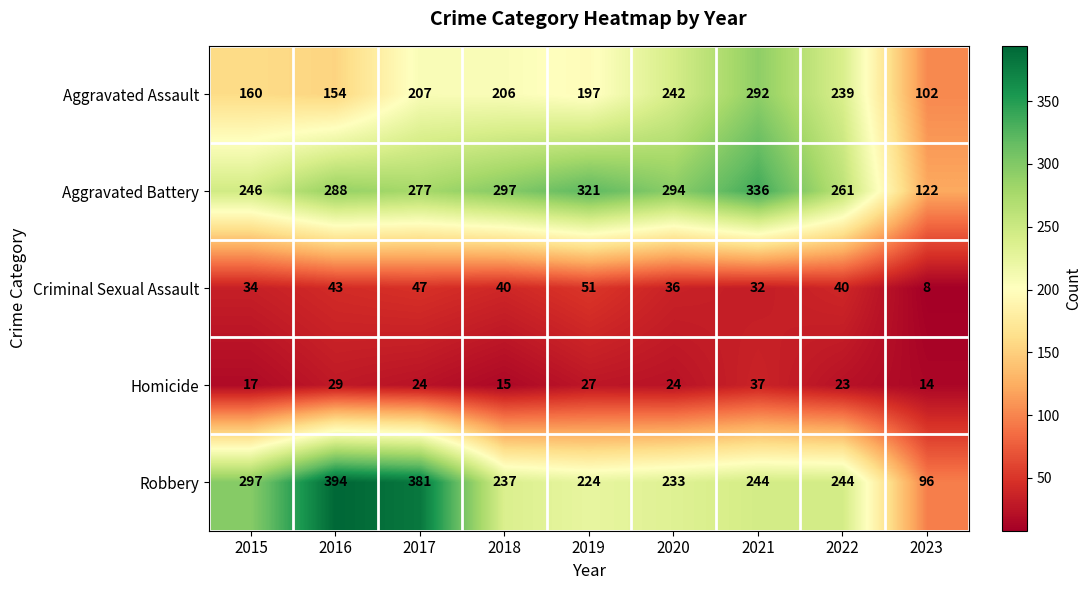

The value of Criminal Sexual Assault at 2023 is 8. True or false?

True